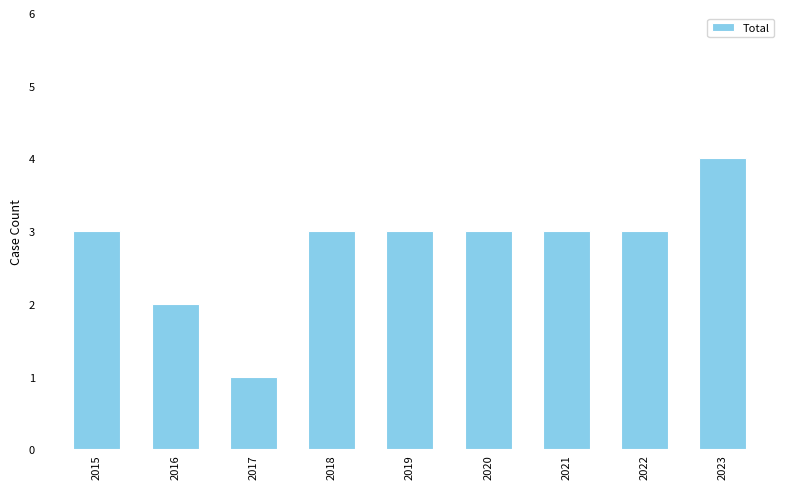

What is the greatest value displayed?

4